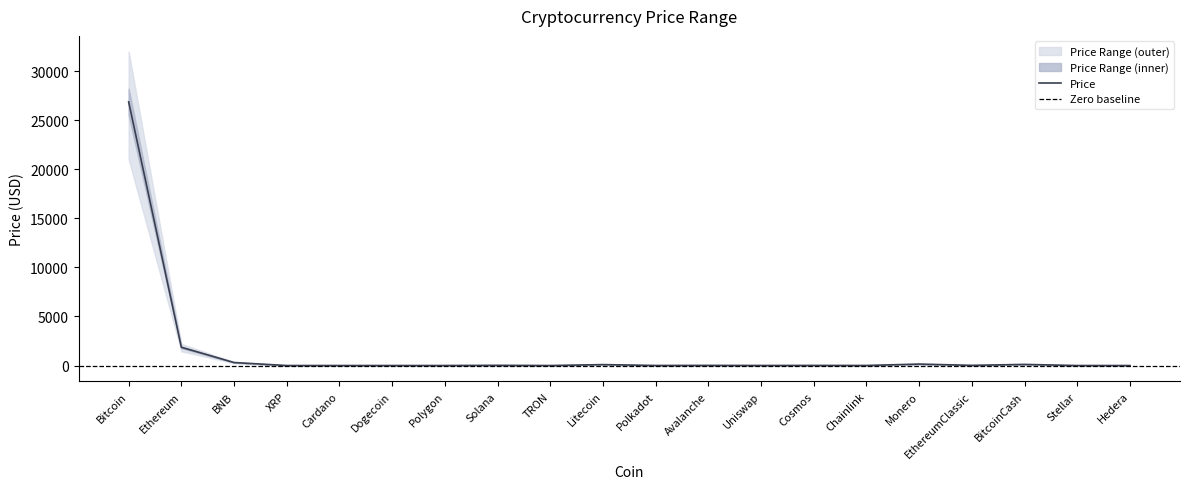

What is the maximum value for Lower?

21000.0